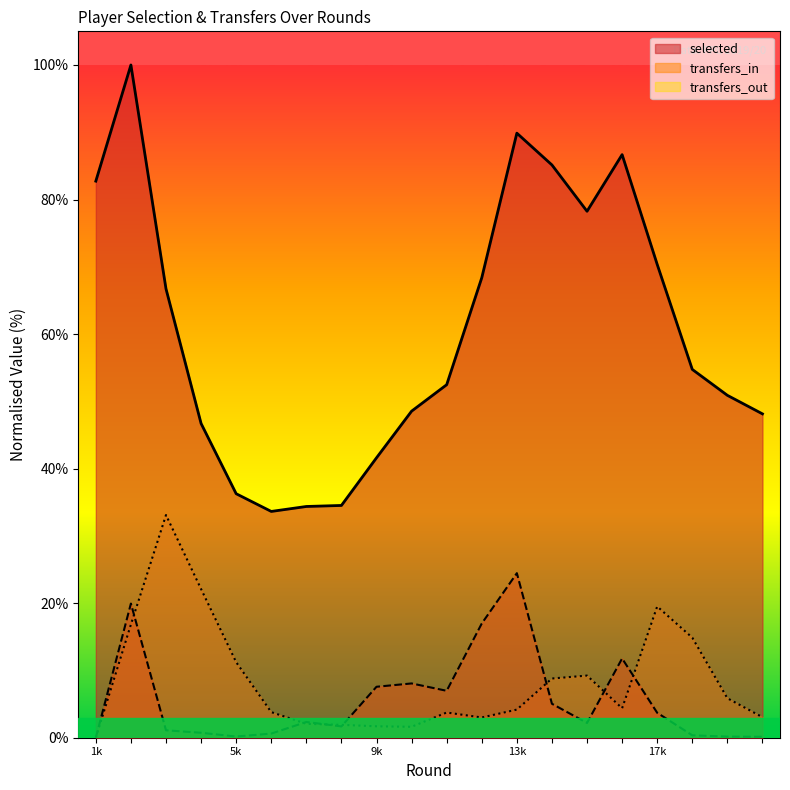

Is the value of transfers_in at 13k greater than the value of transfers_out at 5k?

Yes